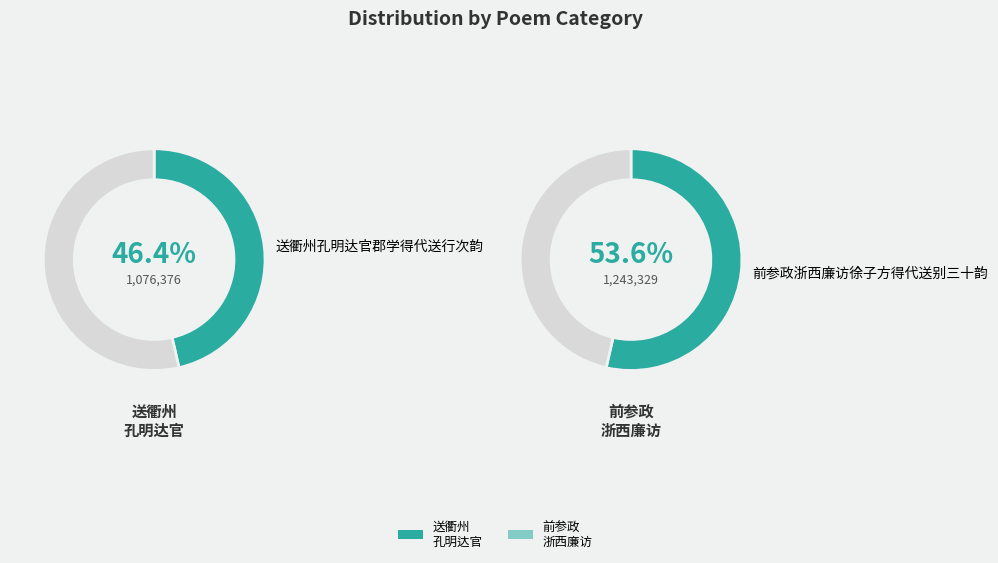

Which has a higher value, 送衢州孔明达官郡学得代送行次韵 or 前参政浙西廉访徐子方得代送别三十韵?

前参政浙西廉访徐子方得代送别三十韵